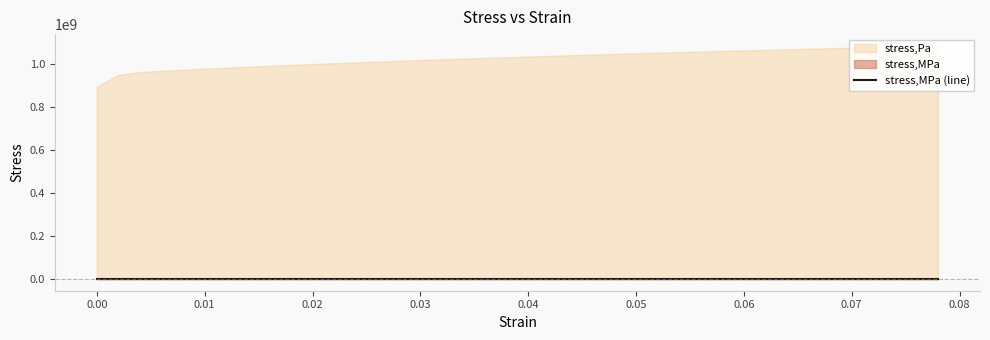

What is the value of the 23rd point from the left?

1042.5